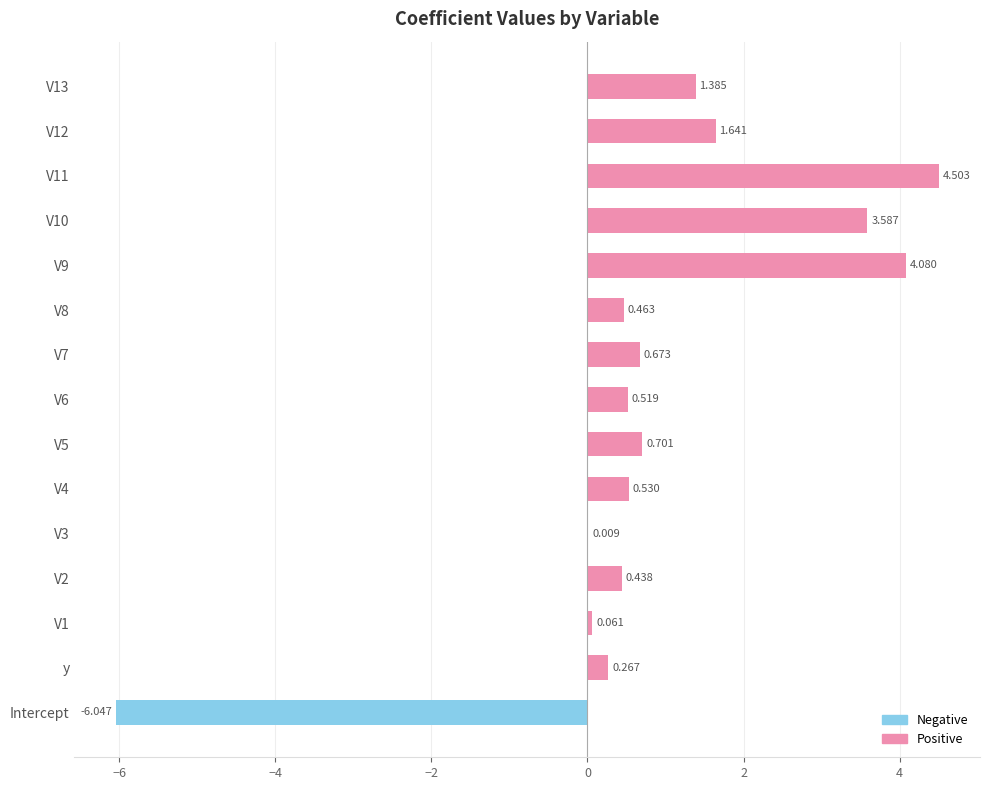

What is the value of the Positive bar at the 11th from the left?

4.1